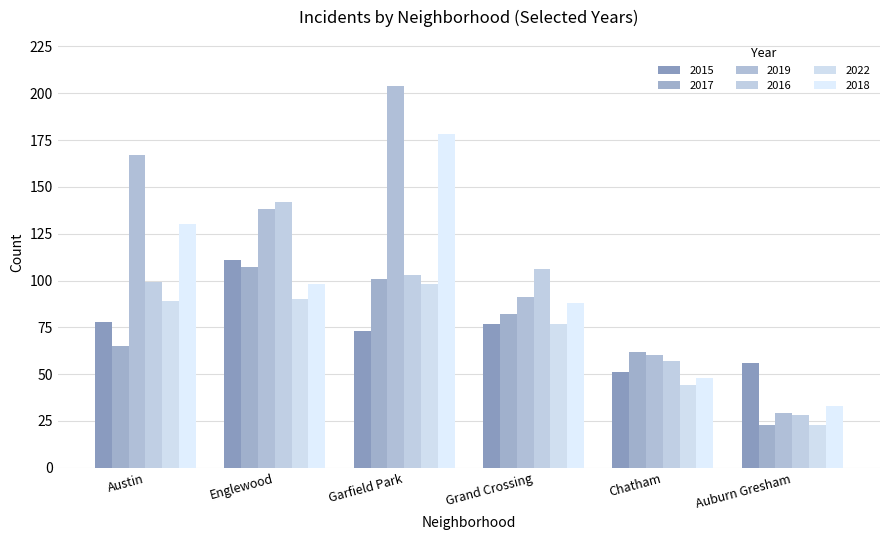

What is the label of the 2nd bar from the left?

Englewood